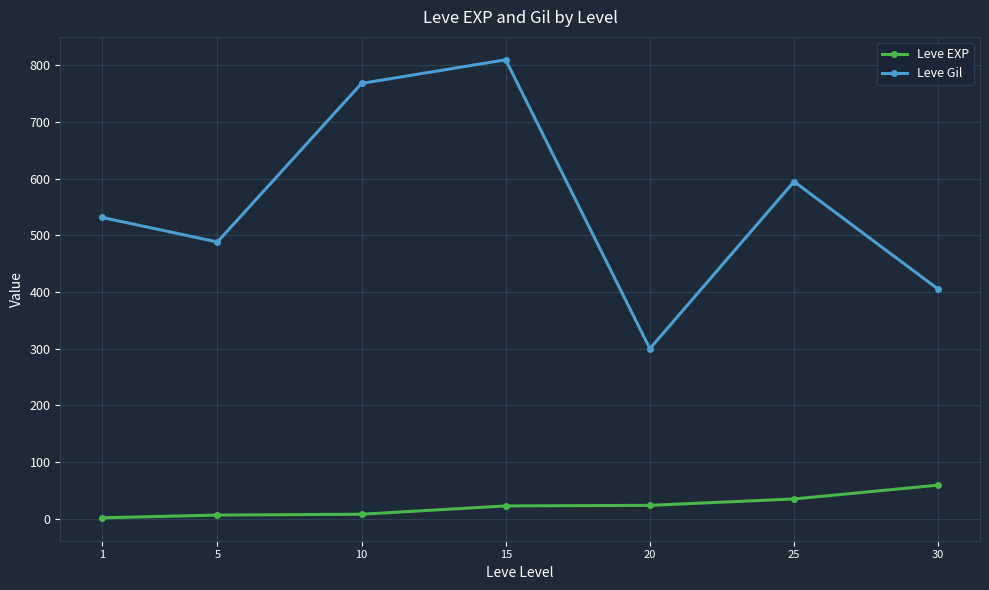

What is the lowest value of the Leve Gil series?

300.0